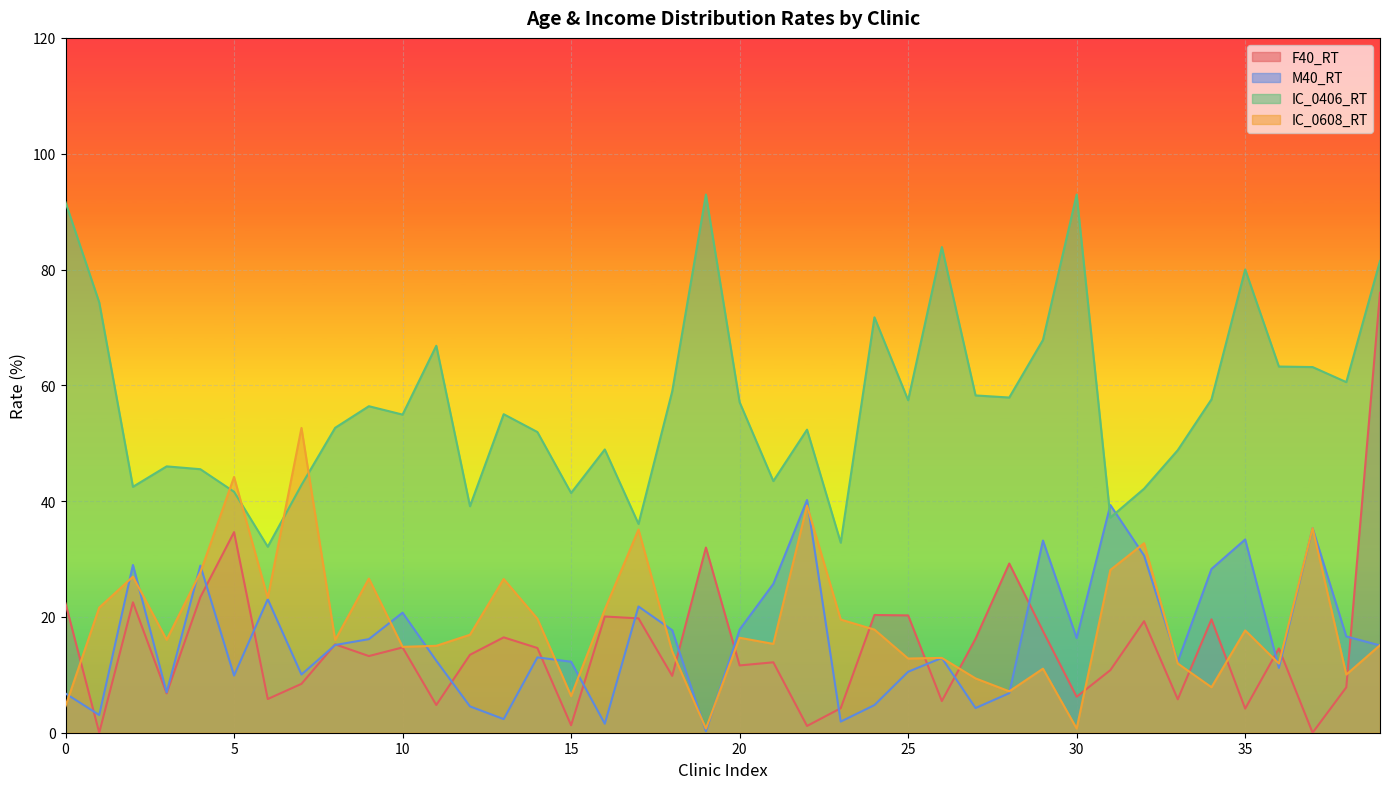

Rank the series by their maximum value, from lowest to highest.

M40_RT, IC_0608_RT, F40_RT, IC_0406_RT